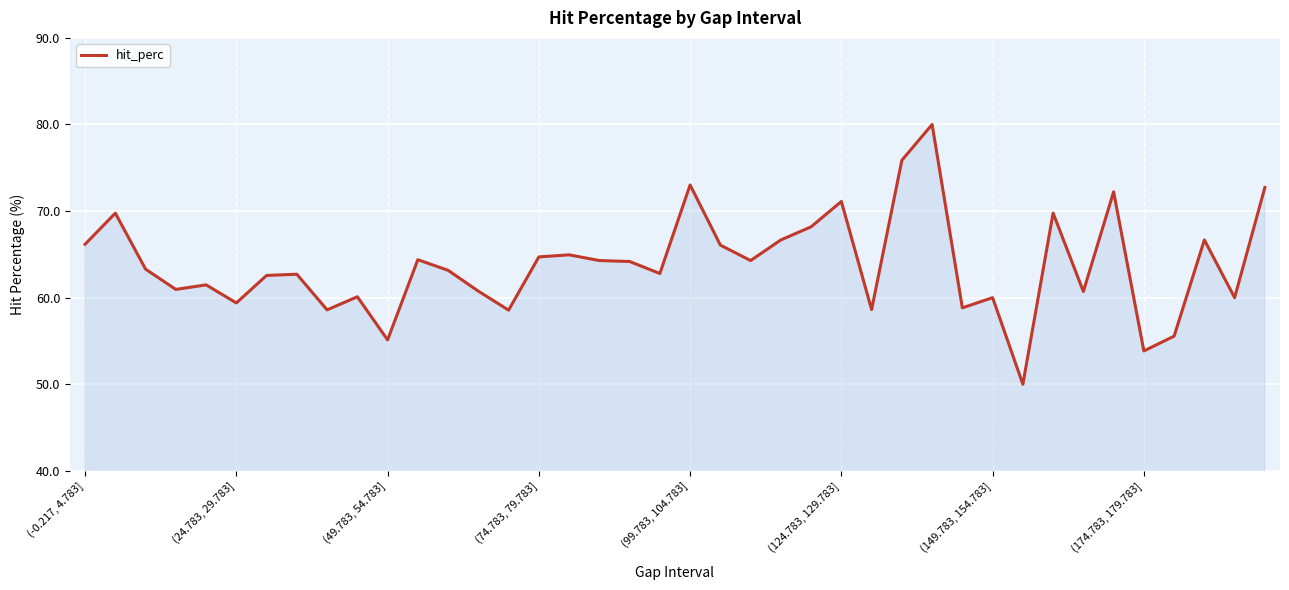

What is the minimum value shown in the chart?

50.0